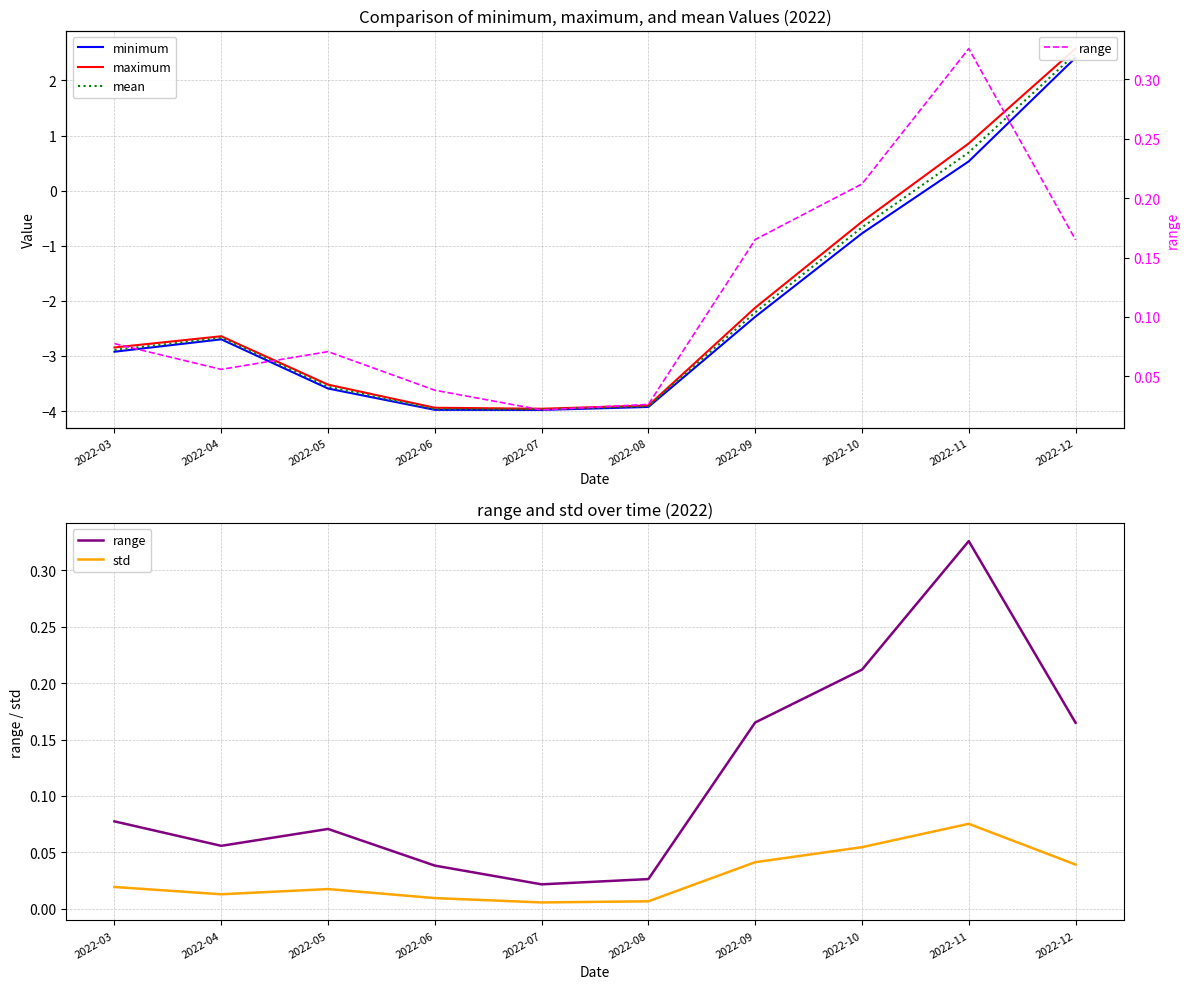

The mean series shows -2.9 at 2022-03. True or false?

True